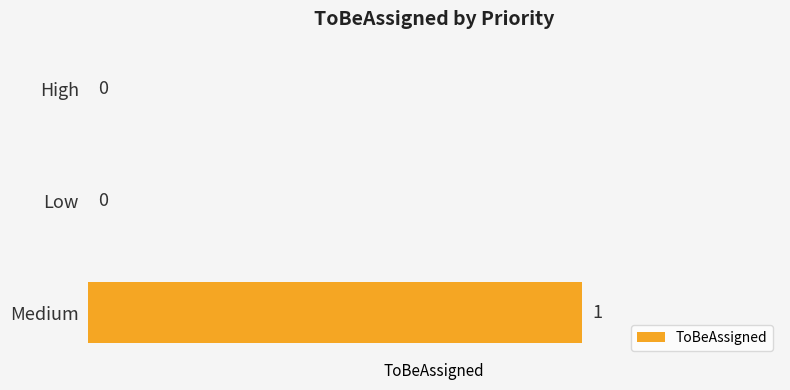

How many values are between 0 and 1?

3